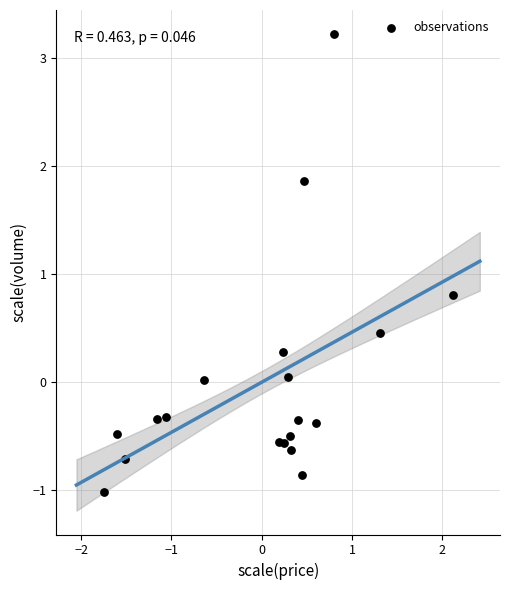

What Y value in the scatter plot is closest to 1?

0.8